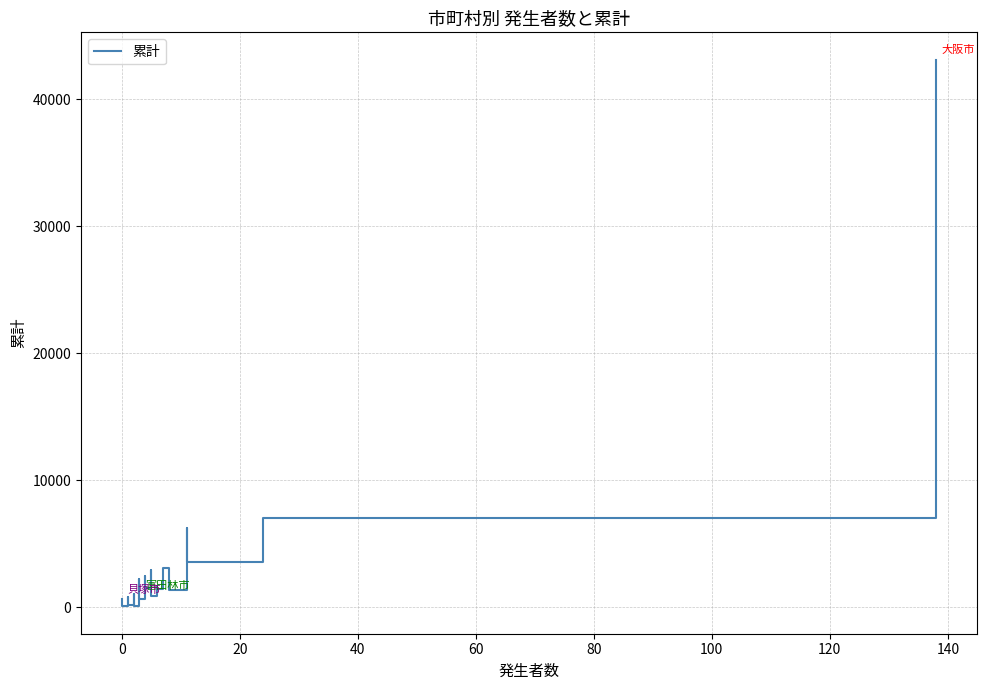

How many interior local peaks (higher than both neighbors) does the data have?

8